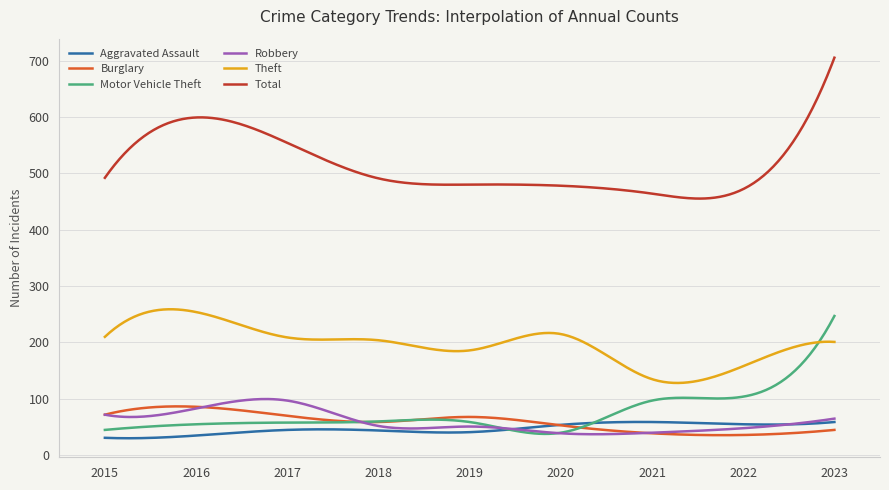

What is the minimum value shown in the chart?

30.2